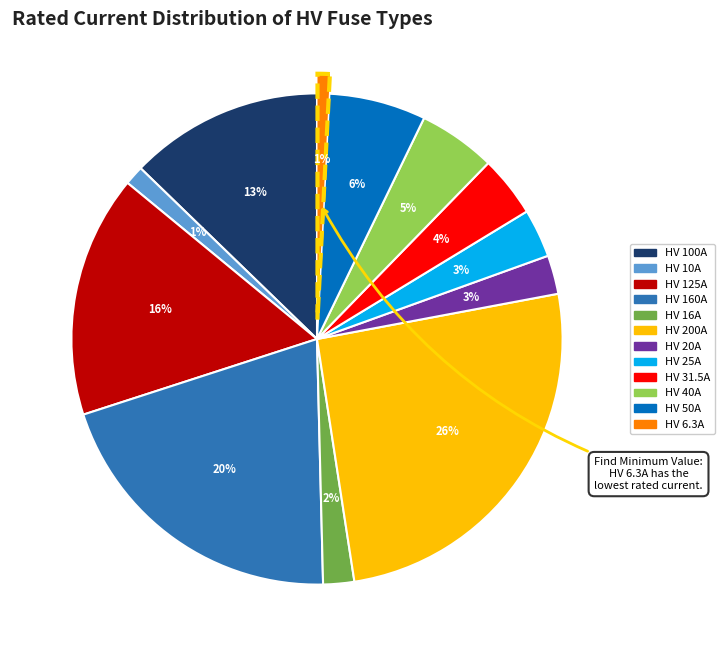

To the nearest percent, what portion does HV 6.3A represent?

1%